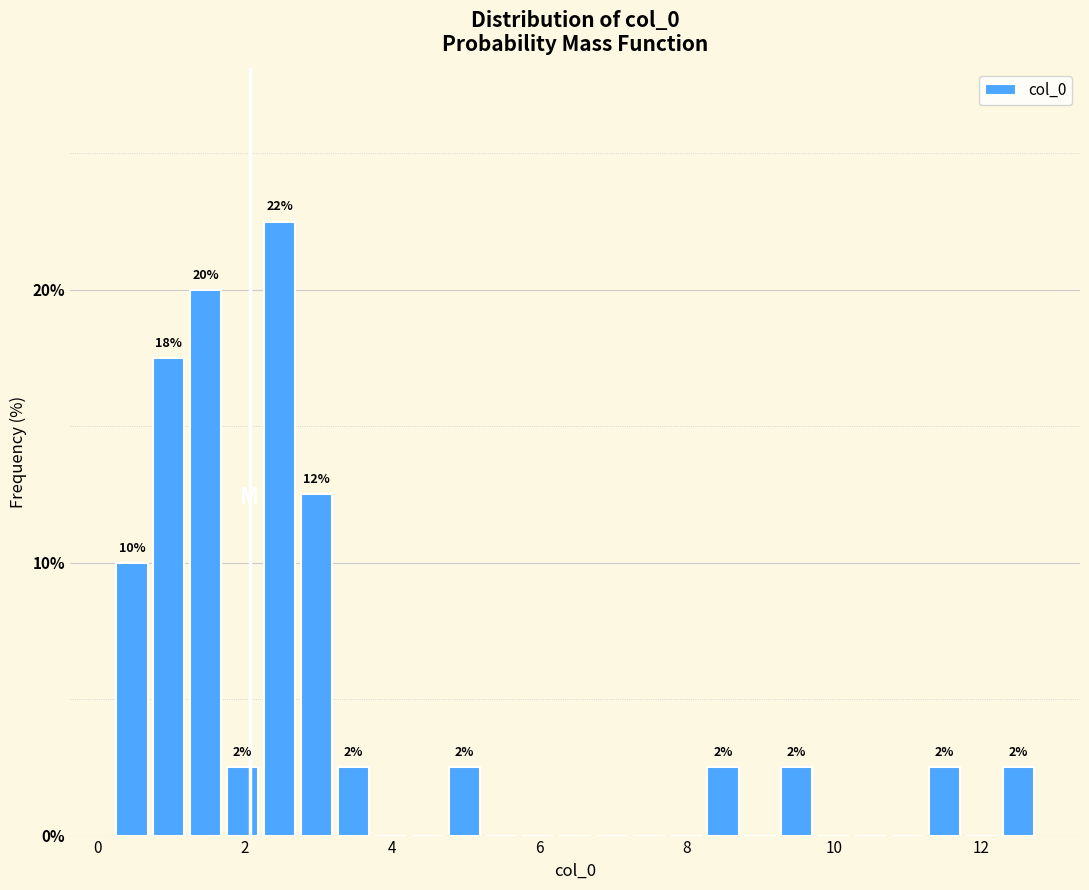

Around what value on the x-axis is the tallest bar? Give the approximate position of its centre, as read against the axis.

2.4